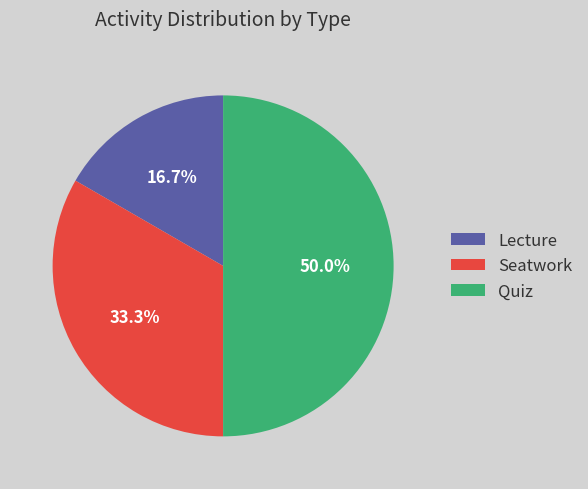

To the nearest percent, what is the difference between the largest and smallest slice percentages?

33%